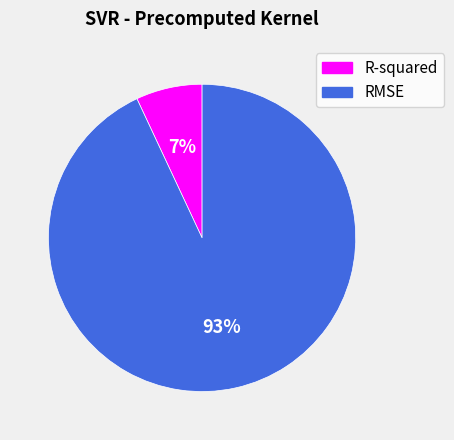

Count the number of slices in the pie.

2